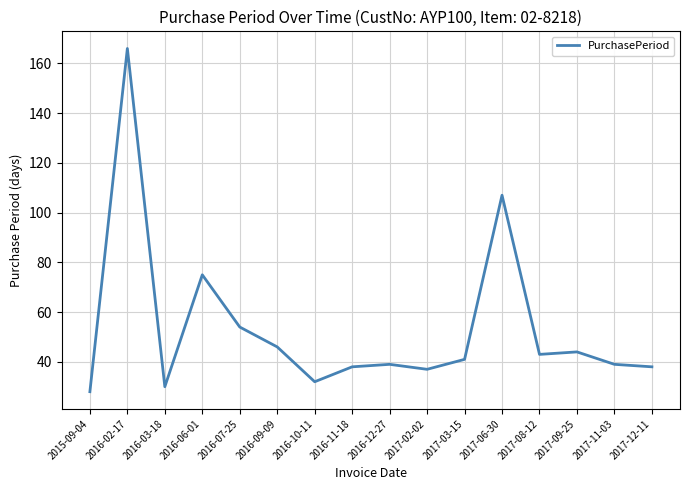

Between 2016-03-18 and 2017-08-12, which is larger?

2017-08-12